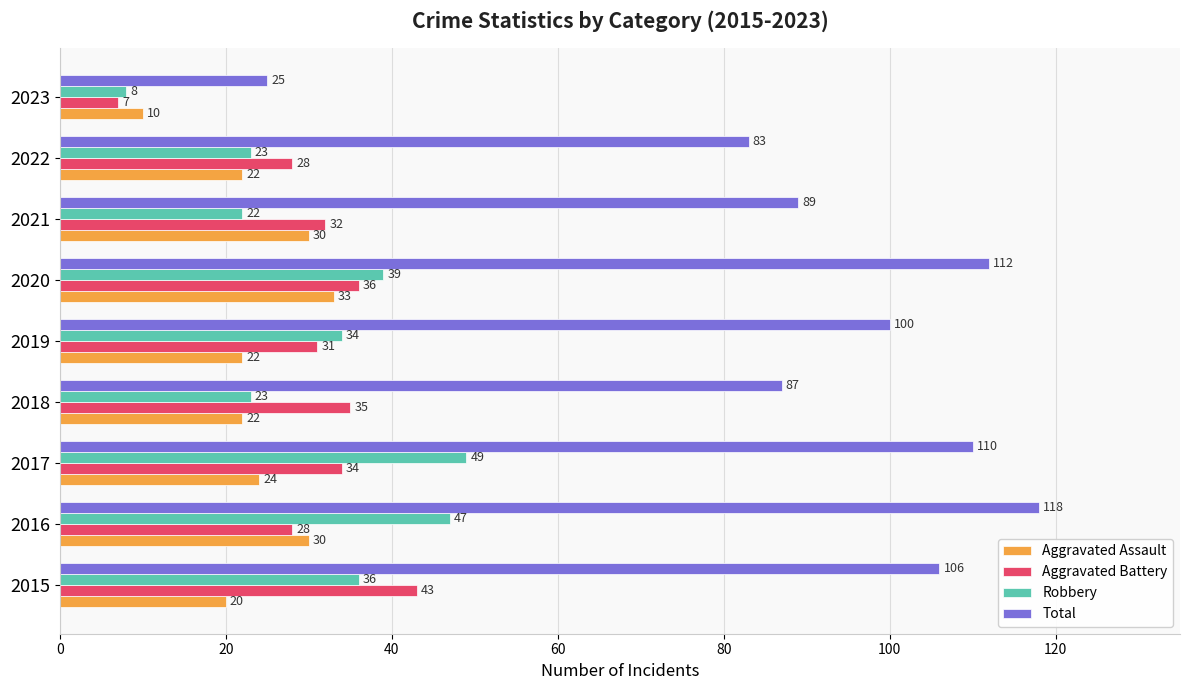

Which series has the widest spread of values?

Total